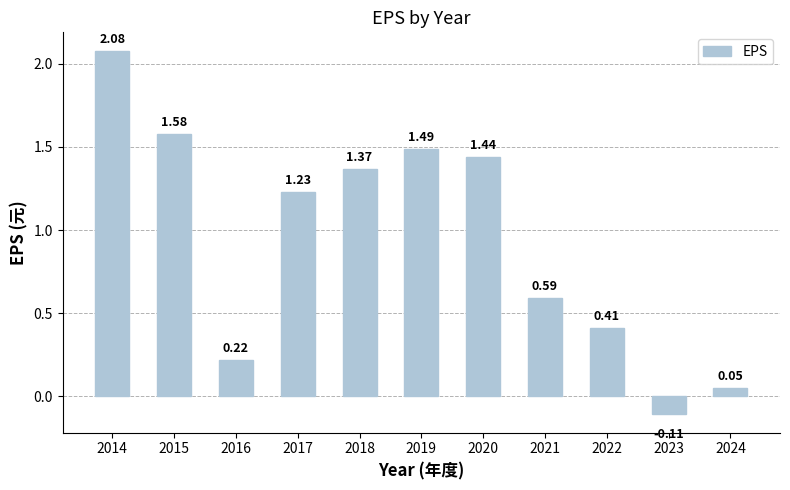

How many values exceed 1?

6